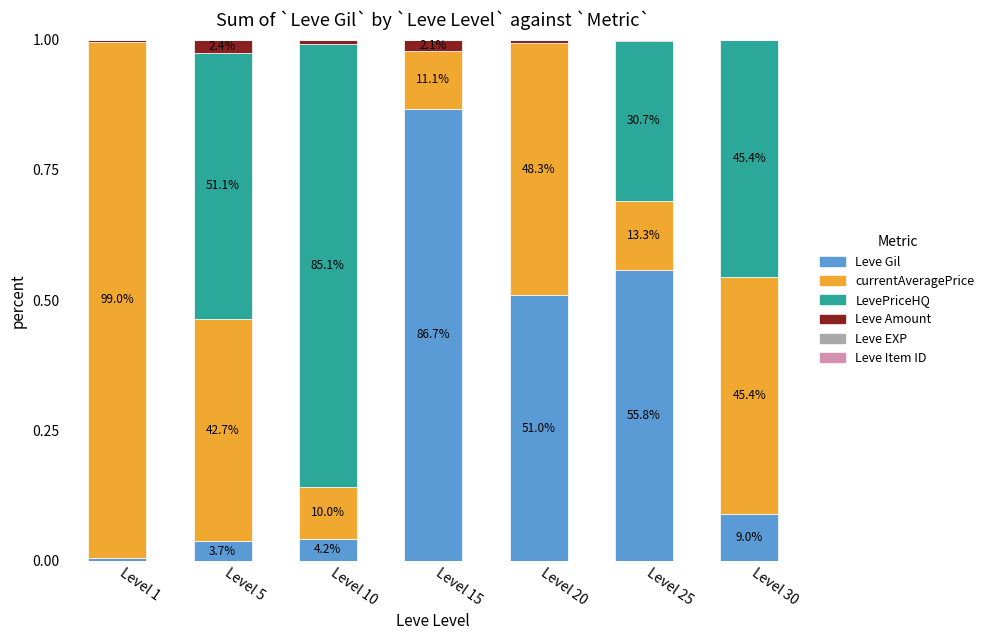

At which label does Leve Gil reach its peak?

Level 15